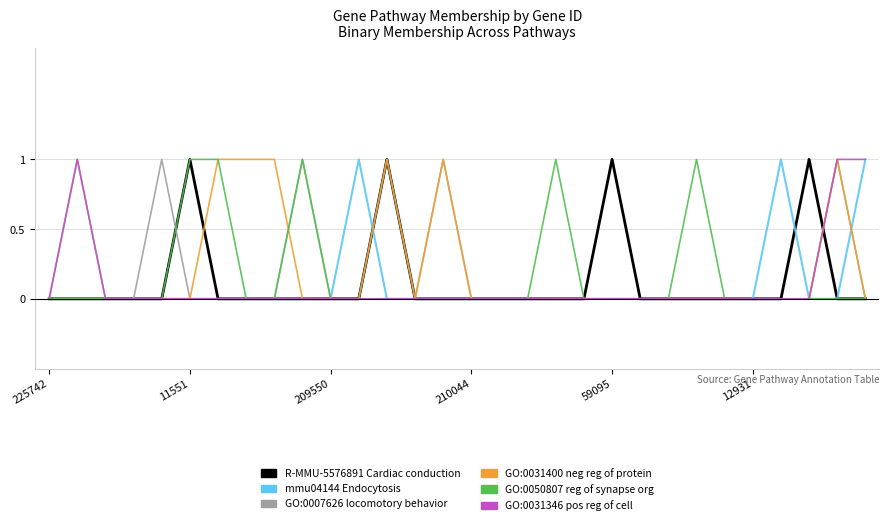

Which series has the largest total across all categories?

GO:0007626 locomotory behavior